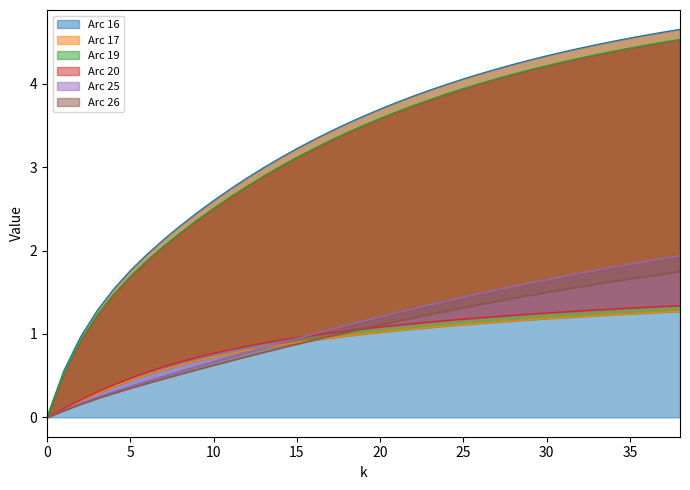

At which label does Arc 16 first exceed 3?

14